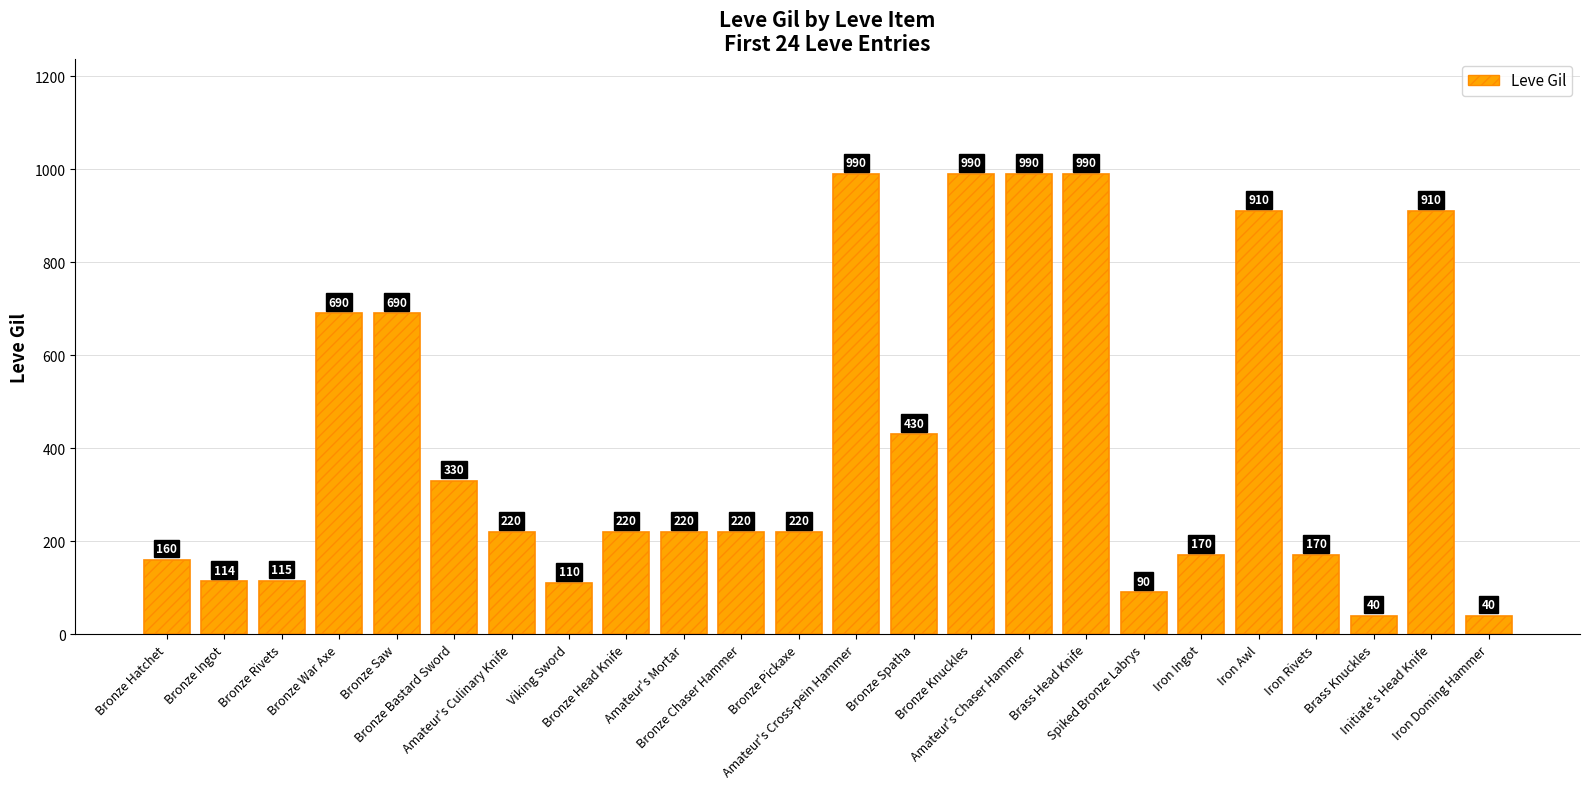

What is the sum of the values at Bronze War Axe and Bronze Bastard Sword?

1020